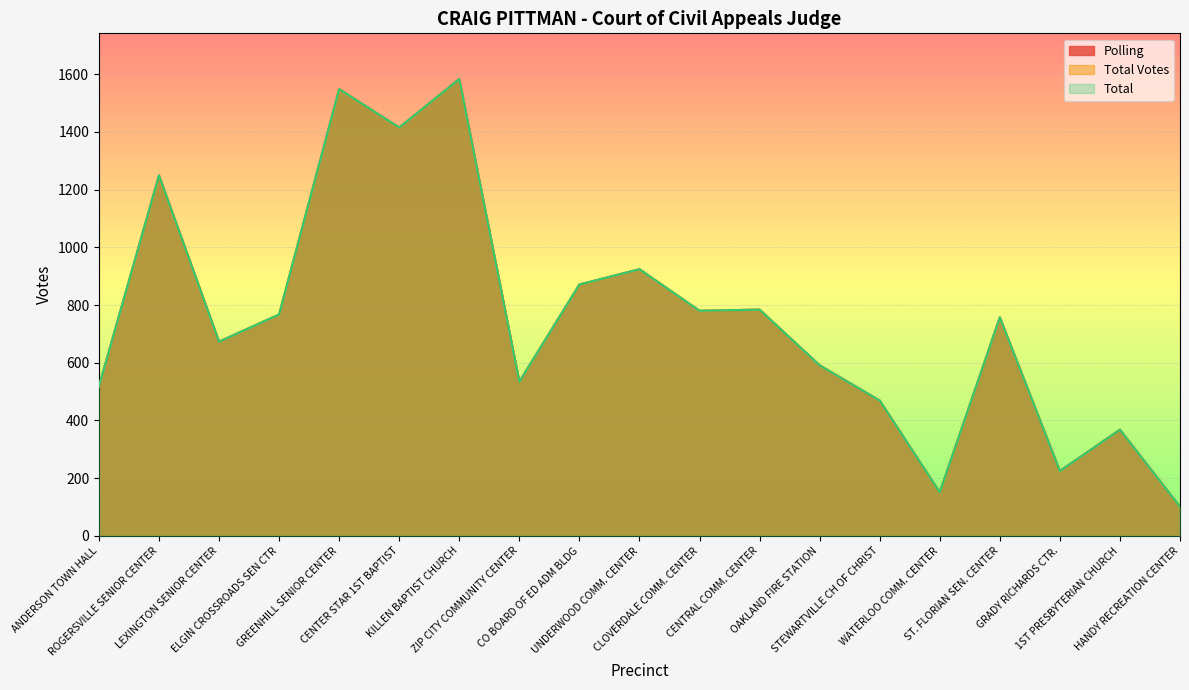

True or false: Total Votes and Total intersect in this chart.

False